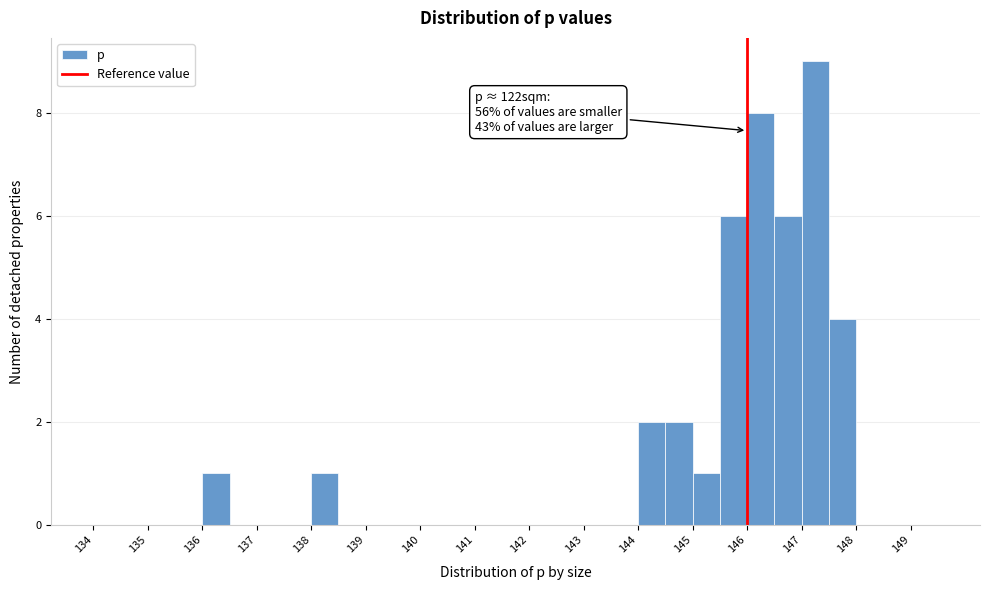

Over which range of the x-axis is the bar tallest?

147.0 to 147.5